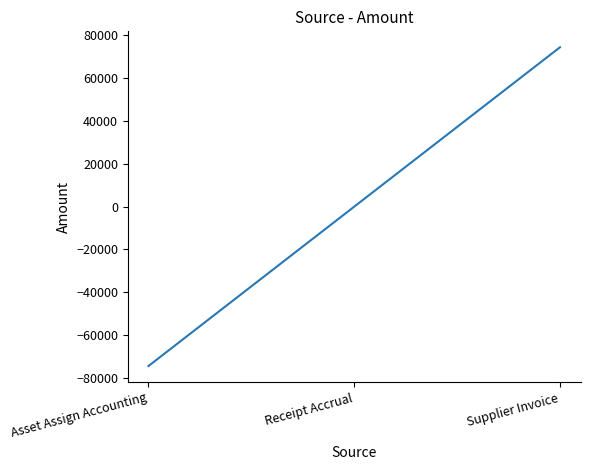

Read the value at Asset Assign Accounting.

-74427.6